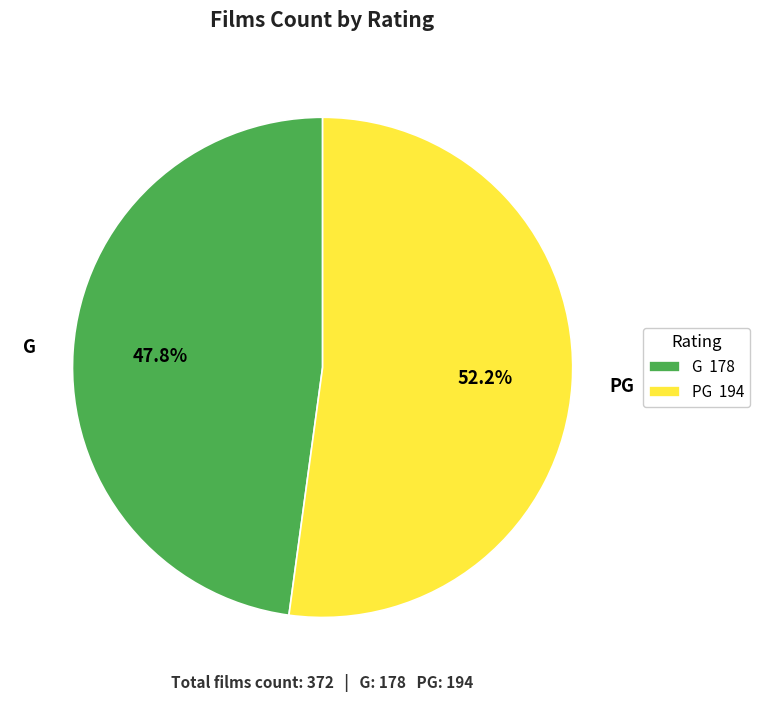

Is G the majority of the pie?

No